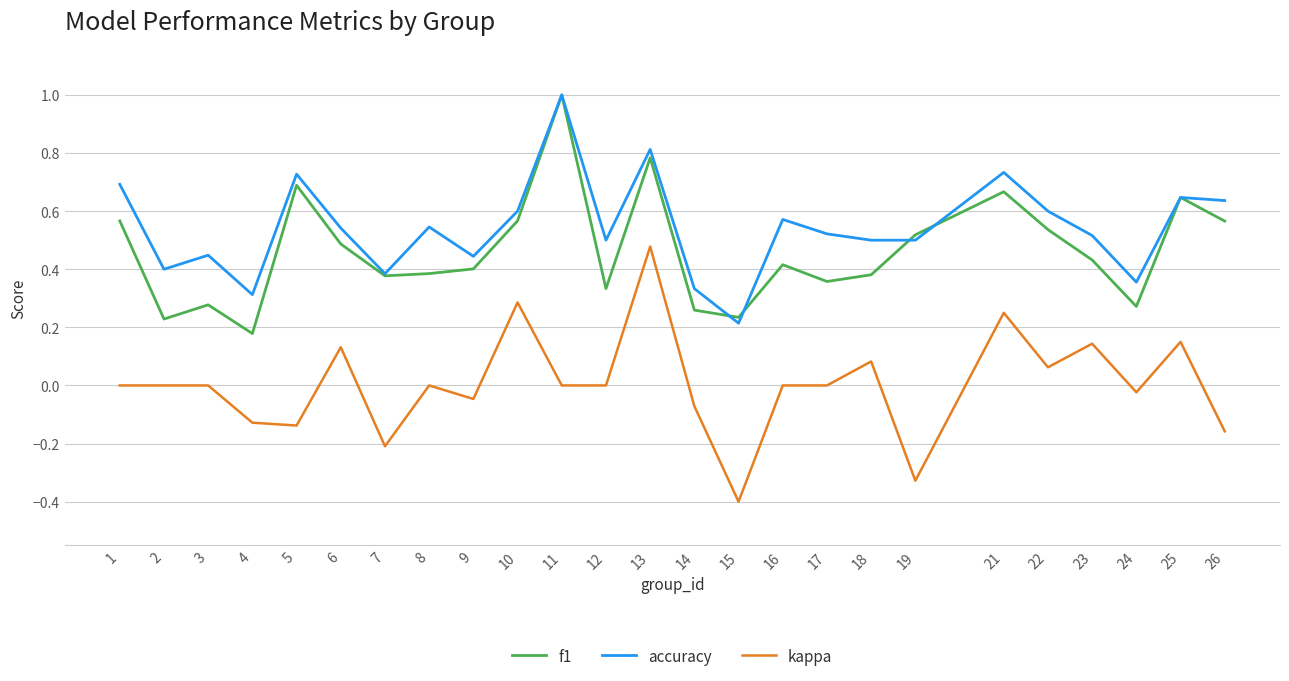

True or false: f1 and kappa intersect in this chart.

False